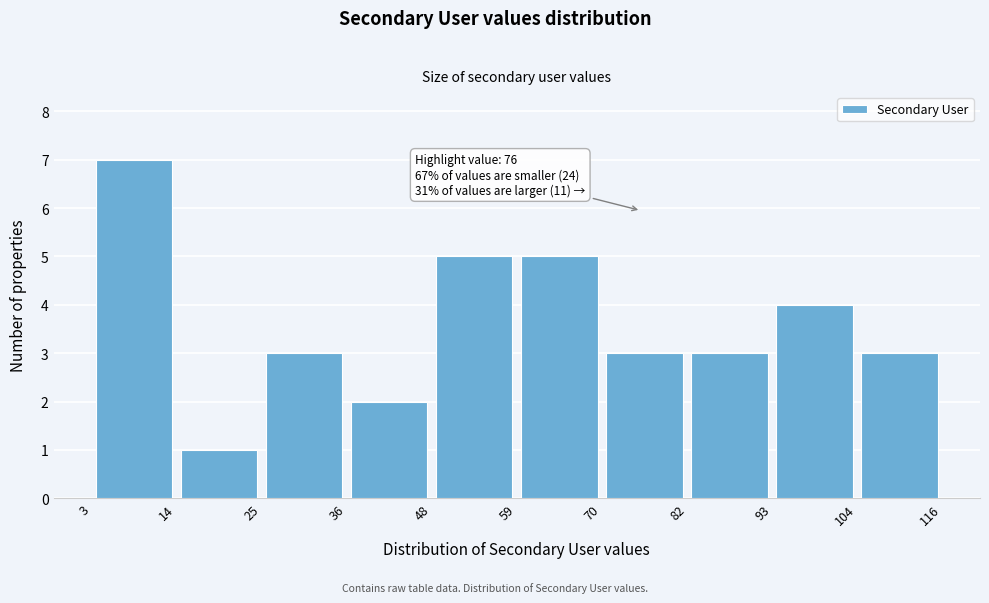

Over which range of the x-axis is the bar tallest?

3 to 14